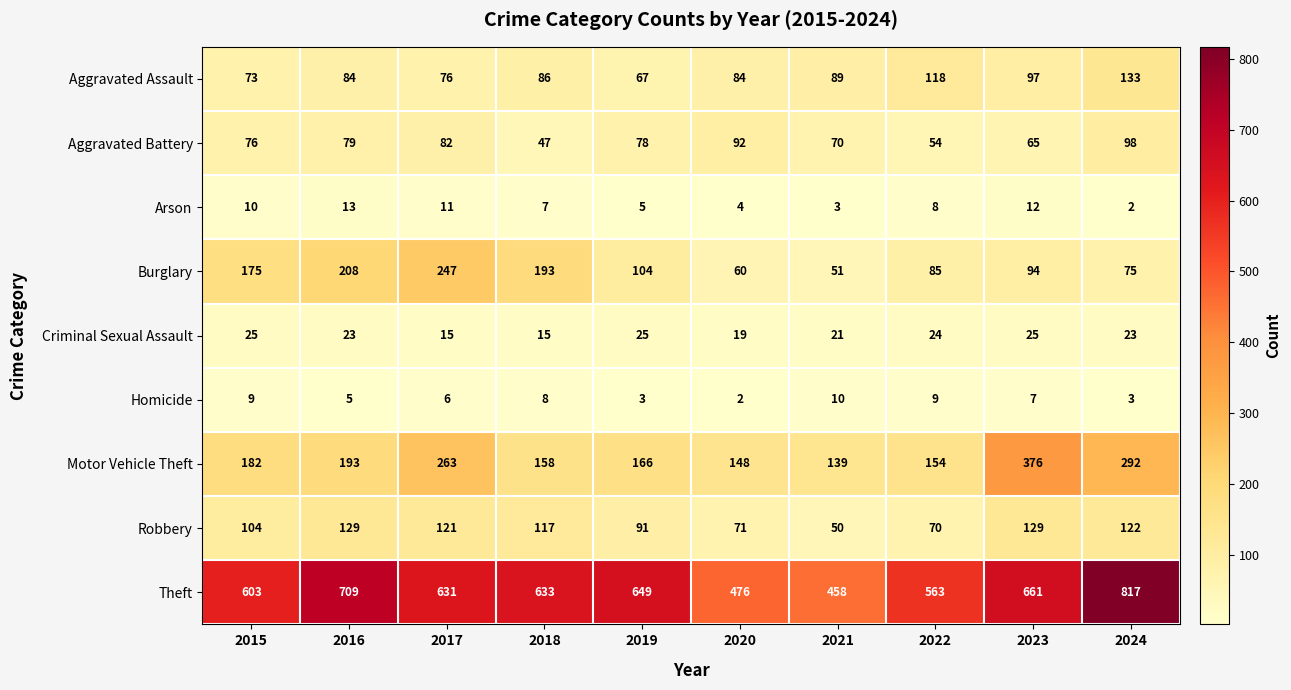

Read the Homicide value at 2017.

6